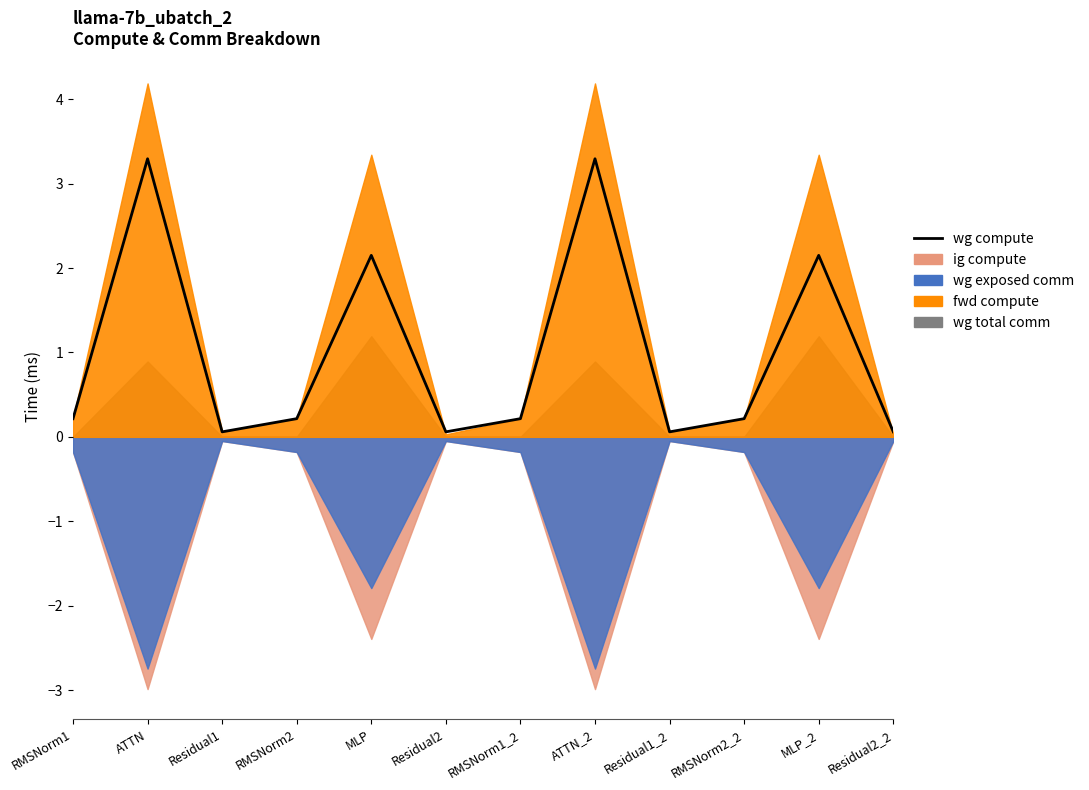

Does the chart display data point markers on the line(s)?

No